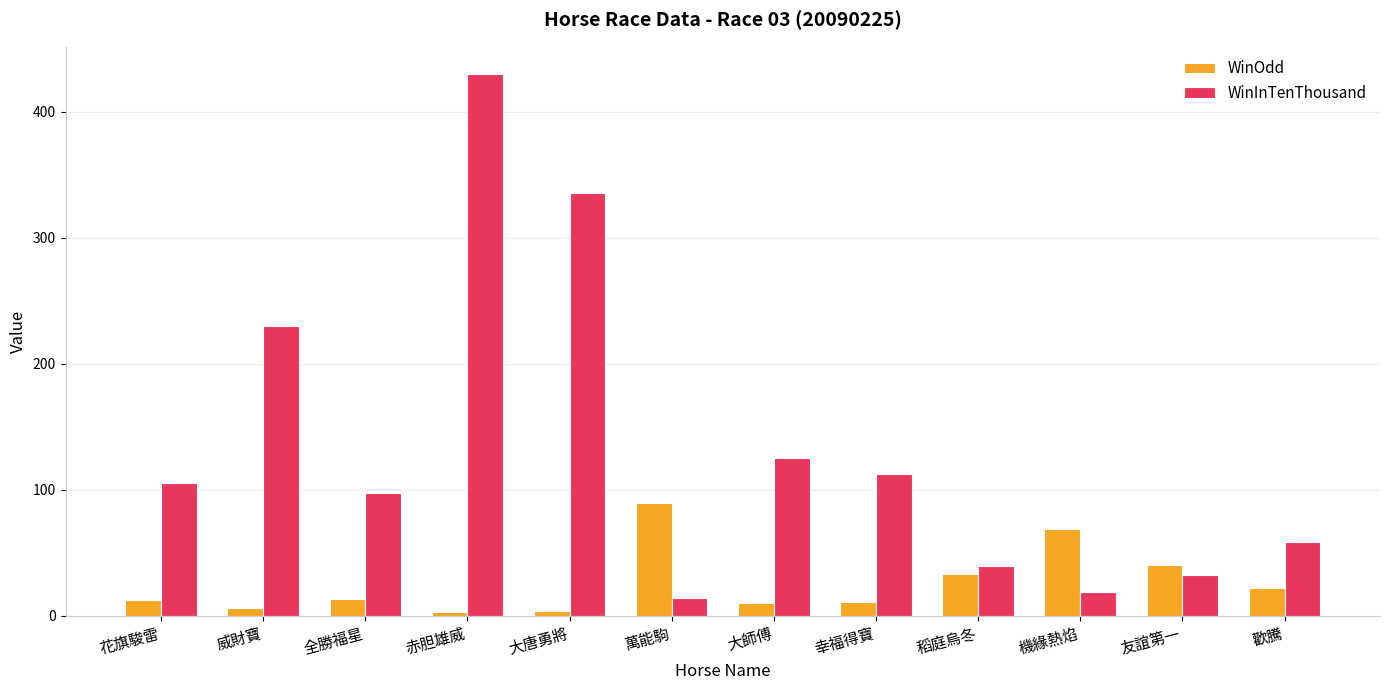

What is the average value of the WinOdd series?

26.0